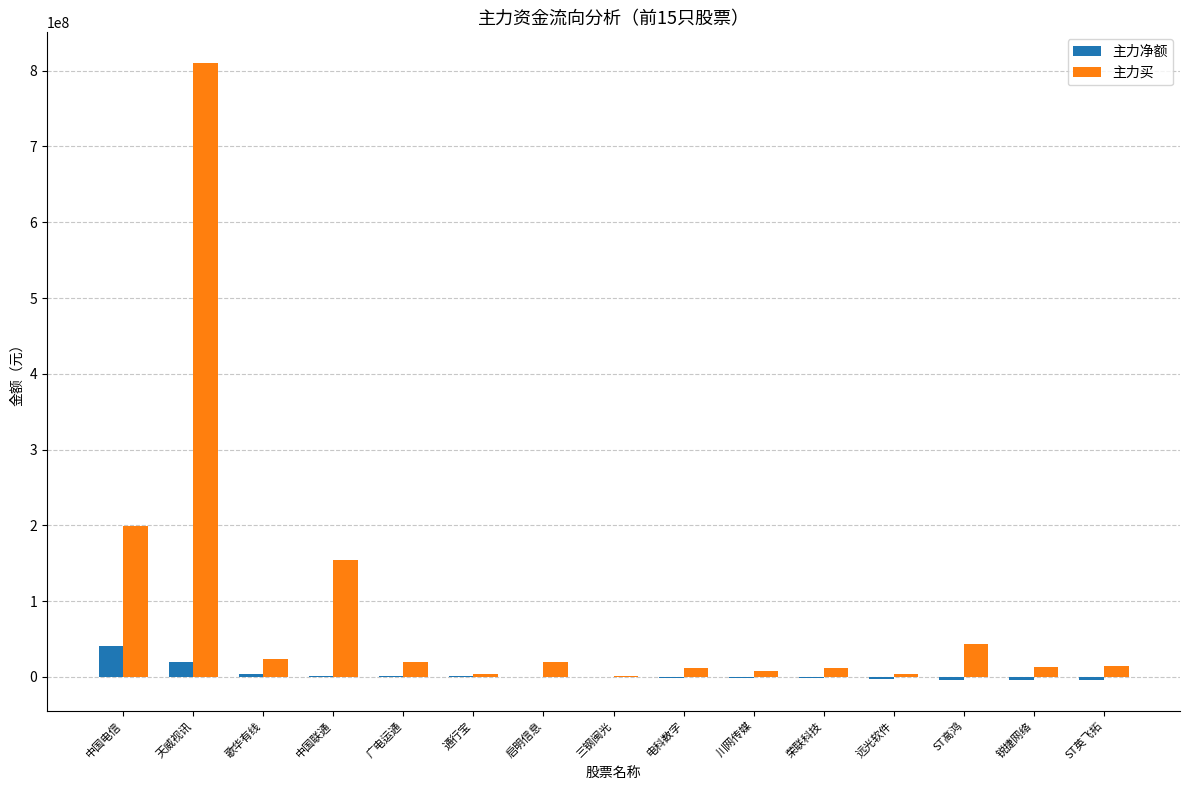

Which category has the highest value in the 主力净额 series?

中国电信